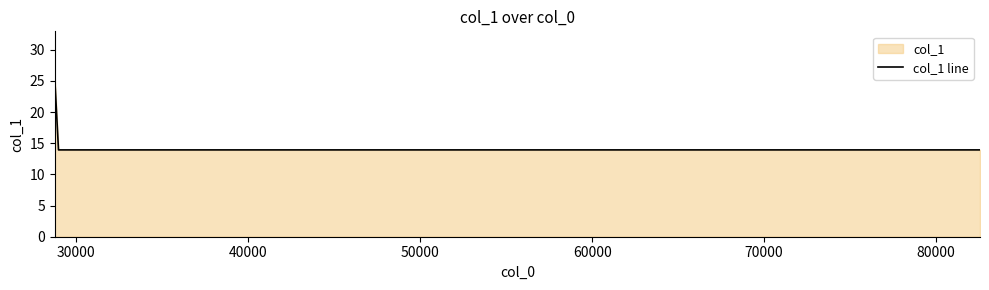

What is the difference between the maximum and minimum values?

11.4